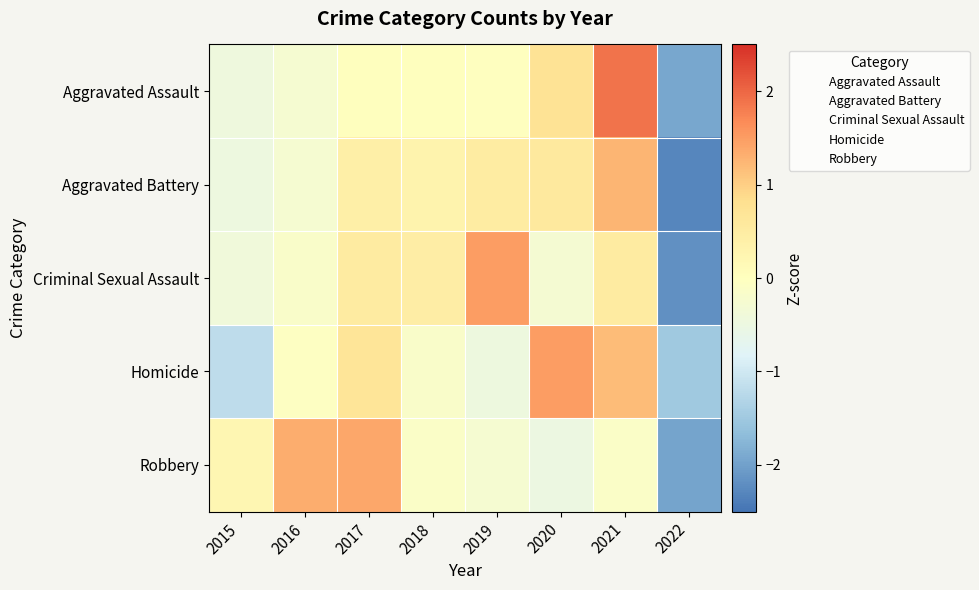

At how many categories does at least one series exceed -1?

7